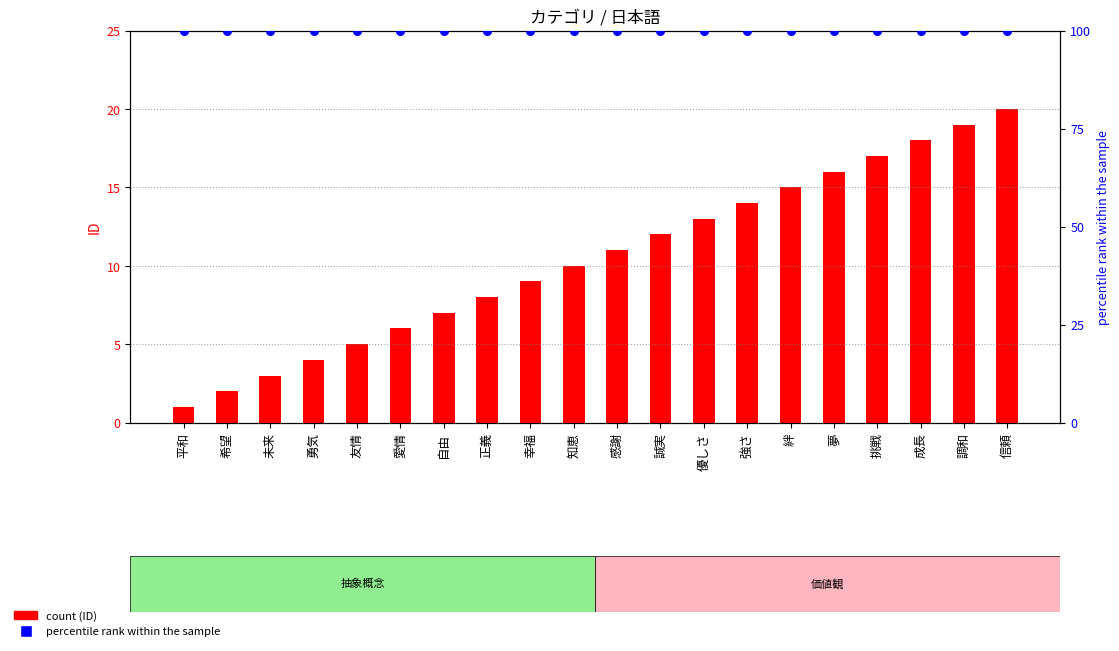

At how many categories does at least one series exceed 71?

20